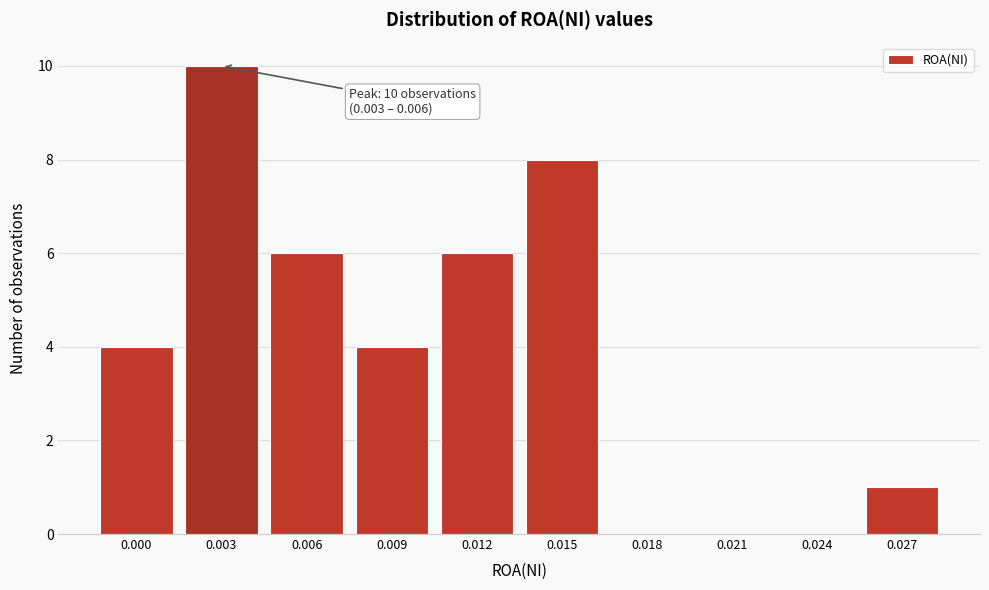

Reading right to left, transcribe all the data shown in this chart.

0.027=1	0.024=0	0.021=0	0.018=0	0.015=8	0.012=6	0.009=4	0.006=6	0.003=10	0.000=4